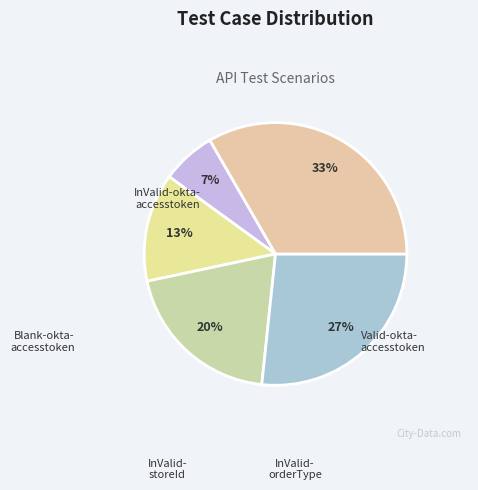

How many segments does this pie chart have?

5